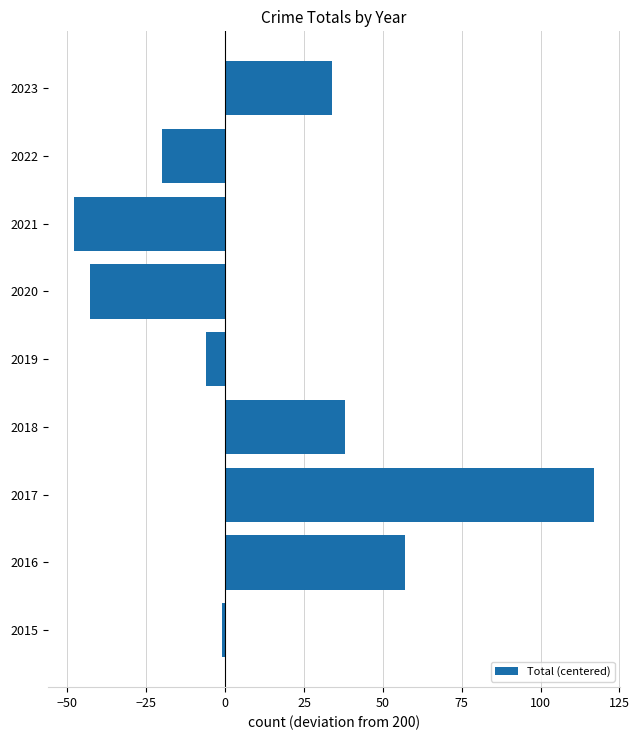

Which label corresponds to the smallest value in the chart?

2021